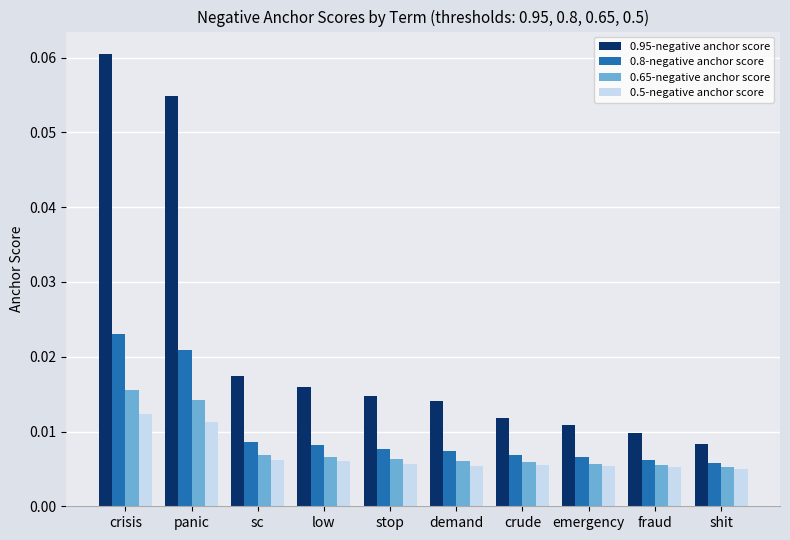

What are all the series names shown in the legend?

0.95-negative anchor score, 0.8-negative anchor score, 0.65-negative anchor score, 0.5-negative anchor score